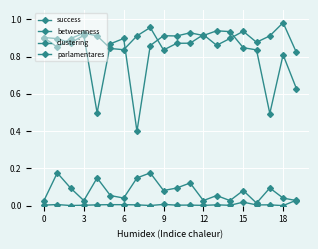

Reading right to left, what are all the values shown in this chart?

success: 0.6	0.8	0.5	0.8	0.8	0.9	0.9	0.9	0.9	0.9	0.9	0.9	0.4	0.9	0.9	0.5	0.9	0.9	0.9	0.9
betweenness: 0.0	0.0	0.0	0.0	0.0	0.0	0.0	0.0	0.0	0.0	0.0	0.0	0.0	0.0	0.0	0.0	0.0	0.0	0.0	0.0
clustering: 0.8	1.0	0.9	0.9	0.9	0.9	0.9	0.9	0.9	0.9	0.8	1.0	0.9	0.8	0.8	0.9	0.9	0.9	0.9	0.9
parlamentares: 0.0	0.0	0.1	0.0	0.1	0.0	0.1	0.0	0.1	0.1	0.1	0.2	0.1	0.0	0.1	0.1	0.0	0.1	0.2	0.0